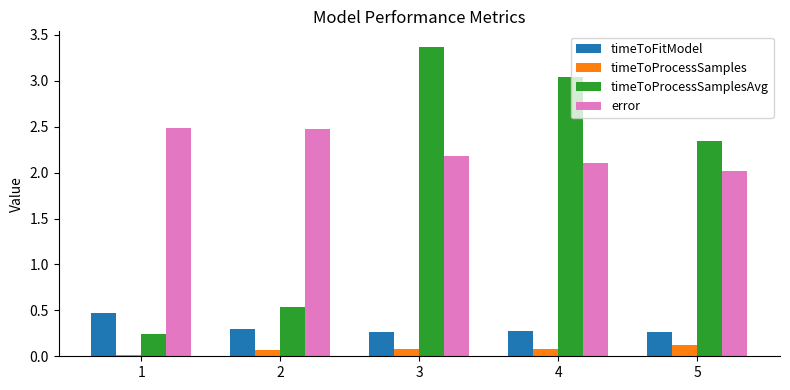

What is the sum of all timeToProcessSamples values?

0.4